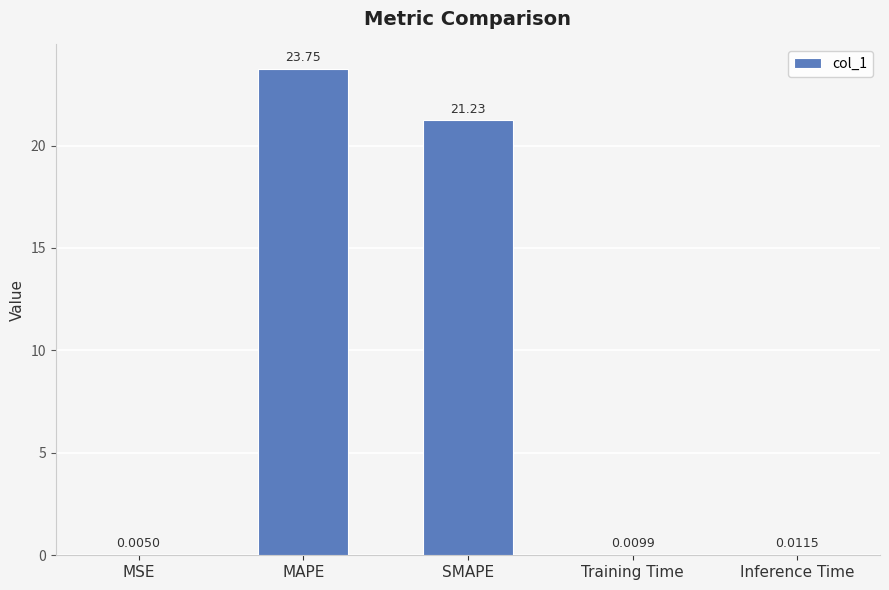

What is the sum of all values?

45.0